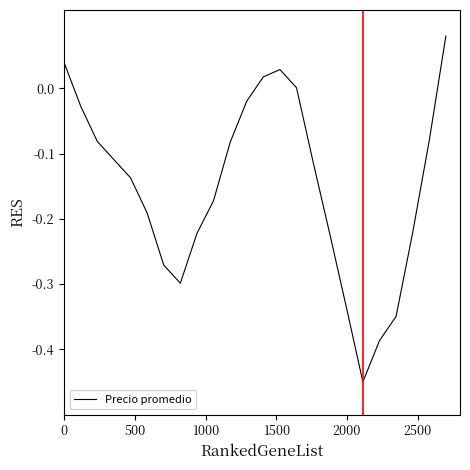

How many lines are shown in the chart?

1